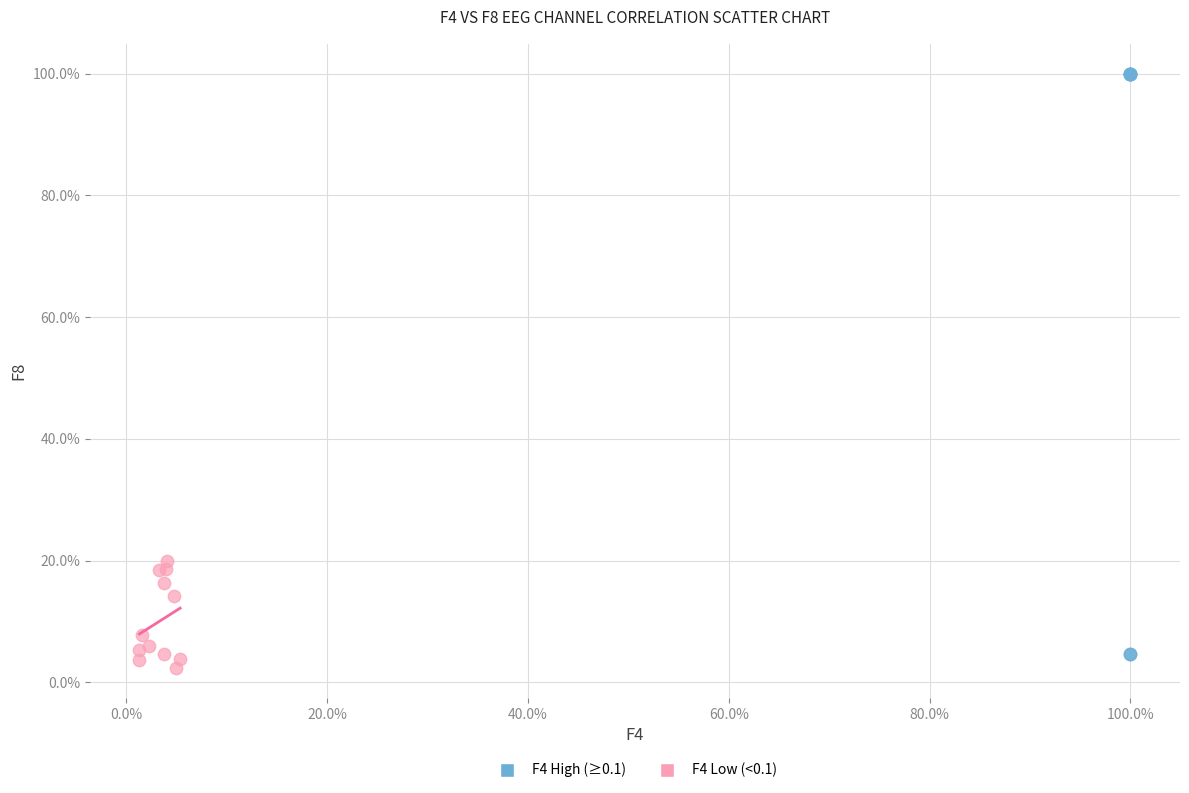

Which series contains the highest Y value?

F4 High (≥0.1)